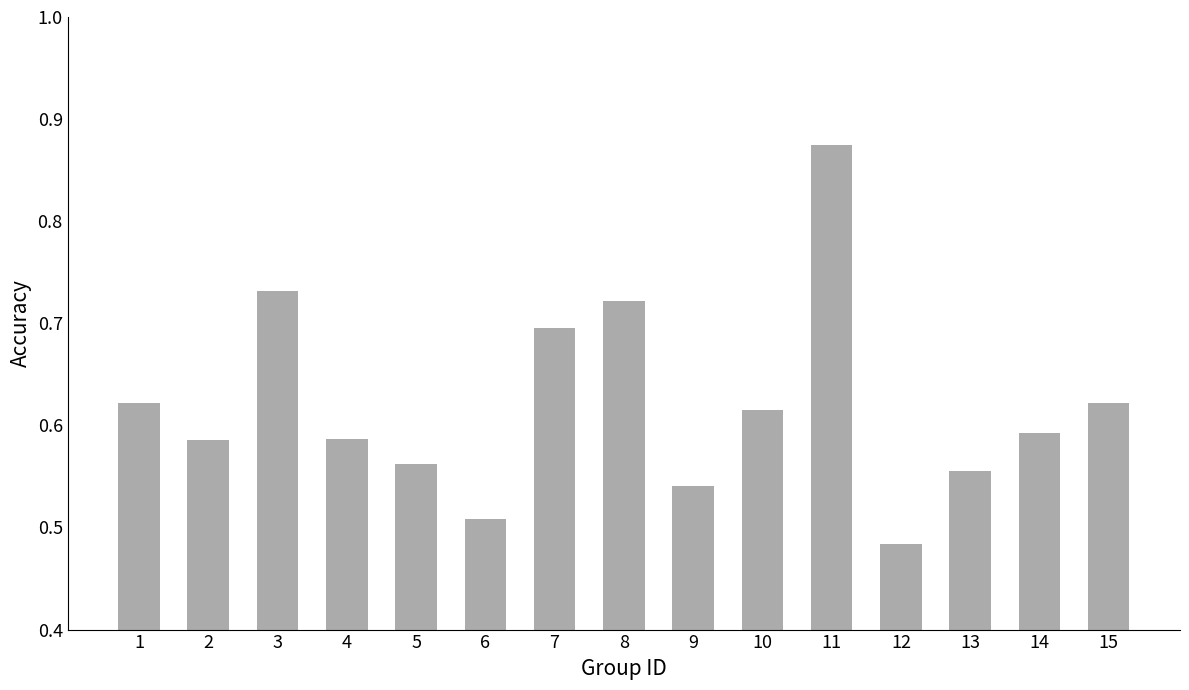

Count the values in the range 0 to 1.

15